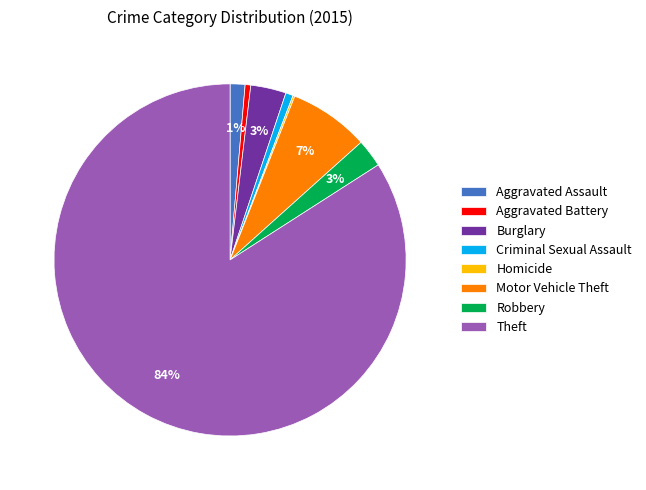

Is the sum of Criminal Sexual Assault and Burglary greater than half?

No